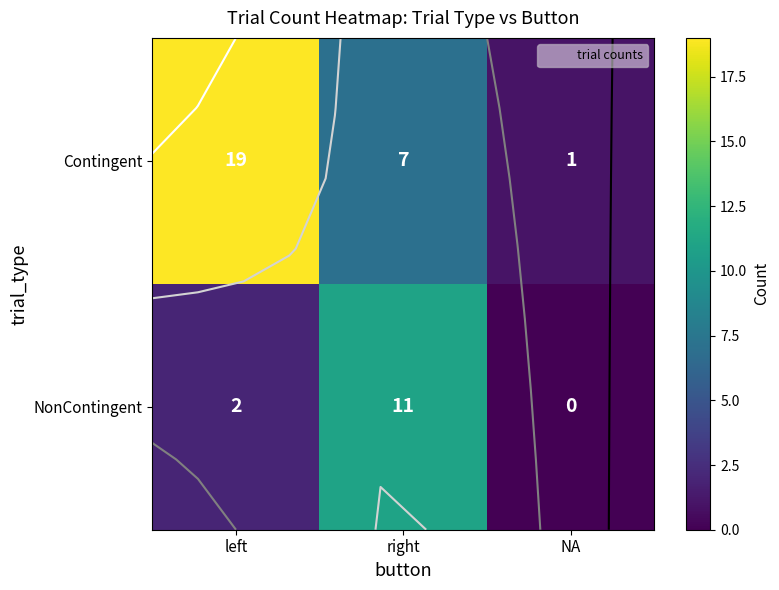

Which series has the largest total across all categories?

Contingent